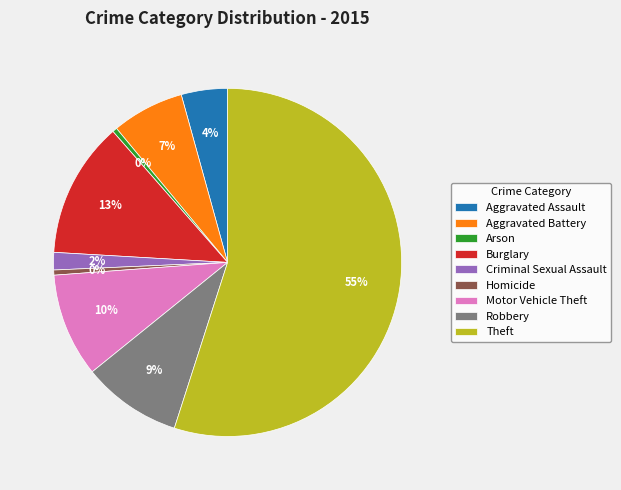

Combined, do Aggravated Assault and Arson account for over 50%?

No